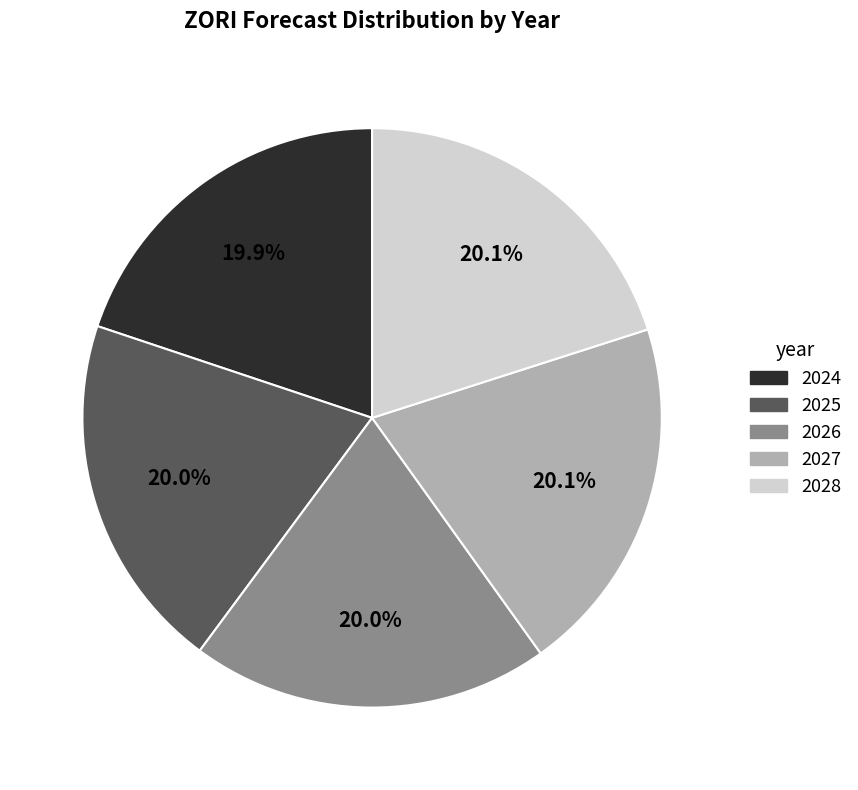

How much of the chart is everything except 2025?

80.0%